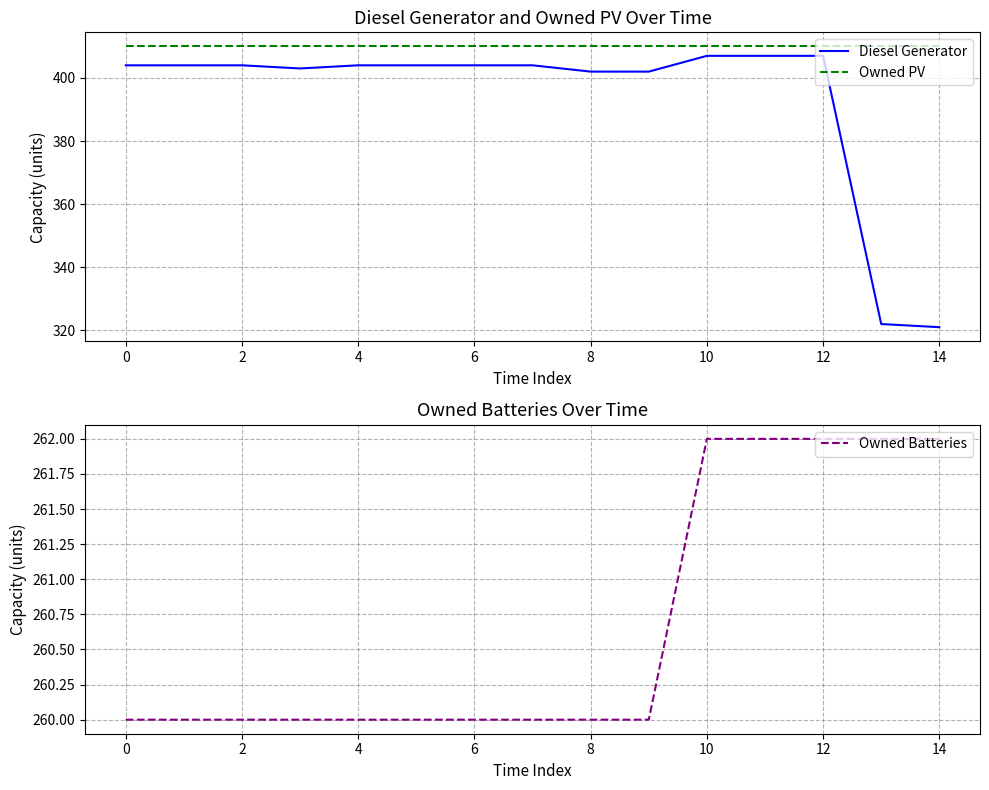

The value of Diesel Generator at 14 is 107. True or false?

False